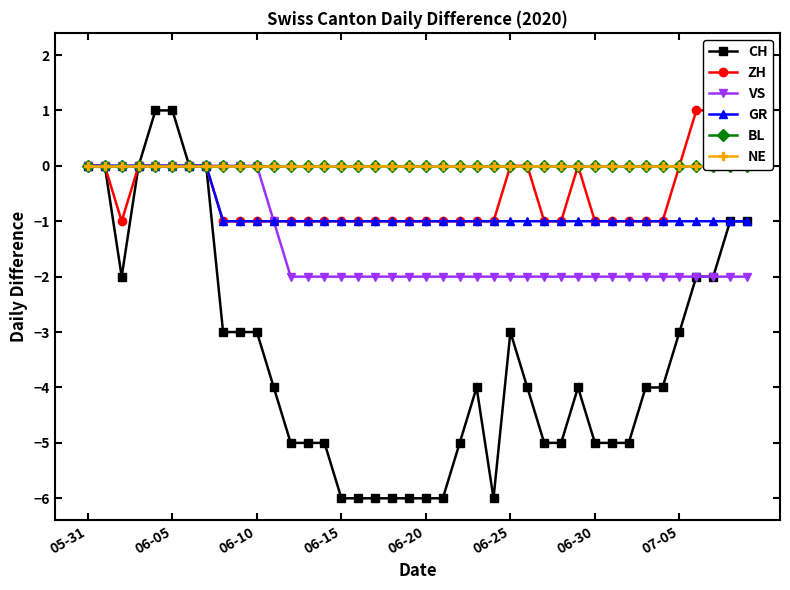

How many lines are shown in the chart?

6